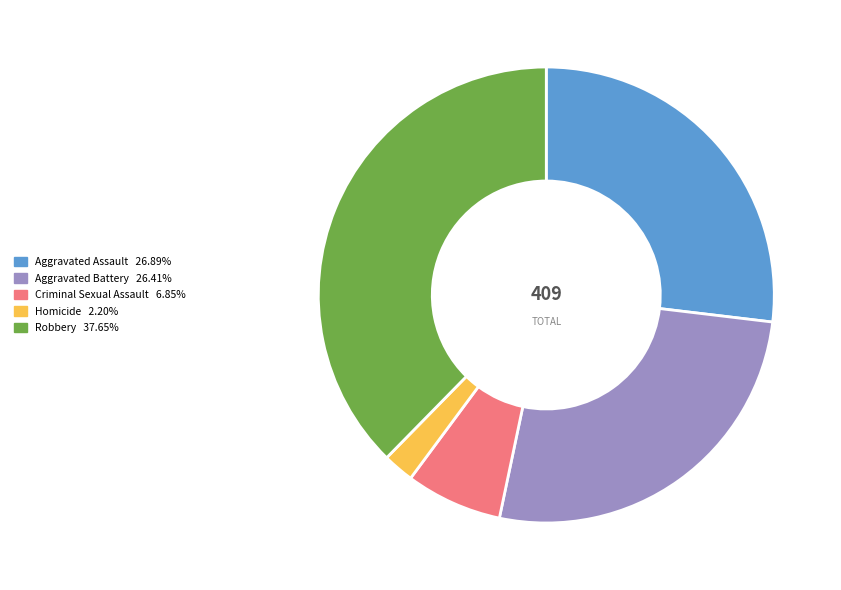

Does any single category account for the majority?

No